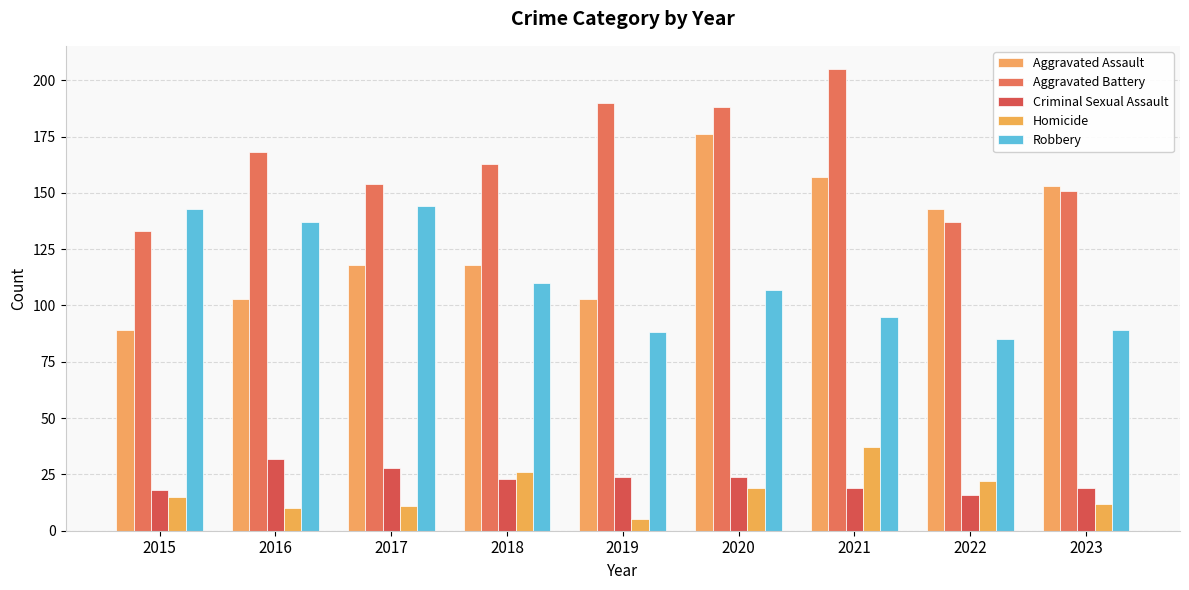

What are all the series names shown in the legend?

Aggravated Assault, Aggravated Battery, Criminal Sexual Assault, Homicide, Robbery